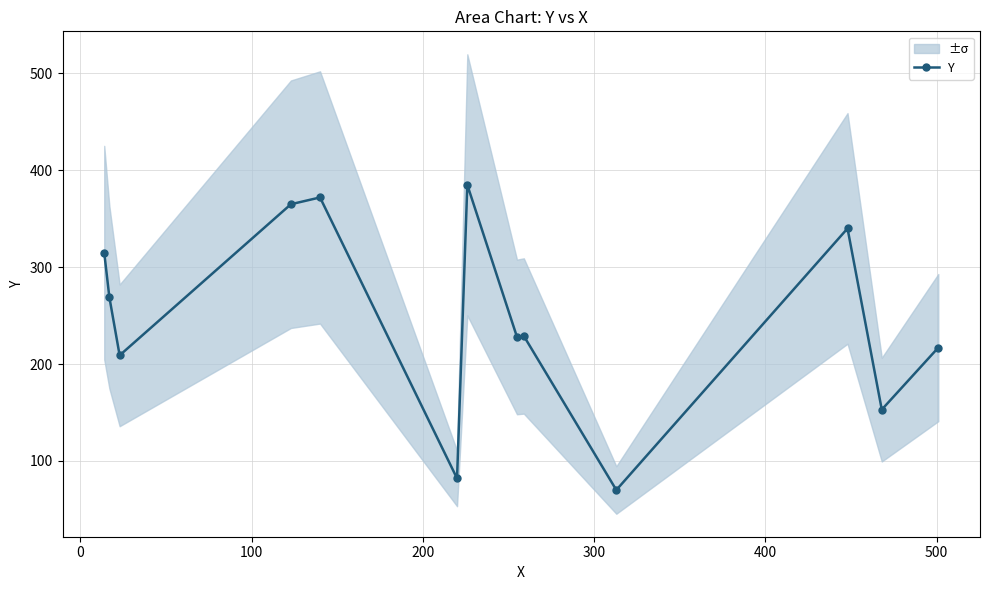

What is the value of the Y point at the 2nd from the left?

269